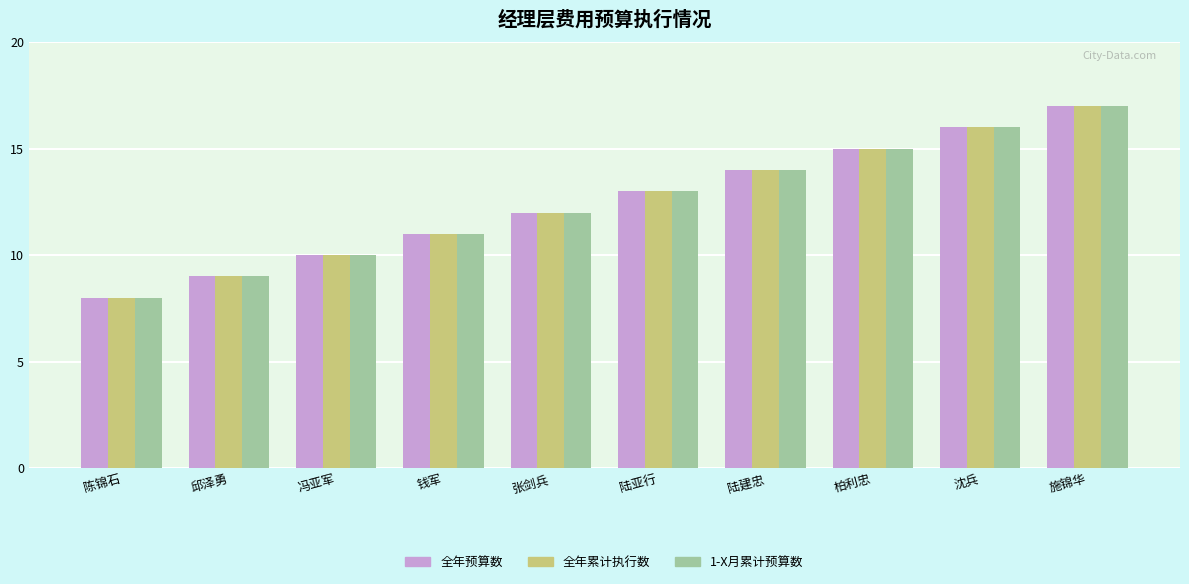

Which category has the lowest value in the 1-X月累计预算数 series?

陈锦石